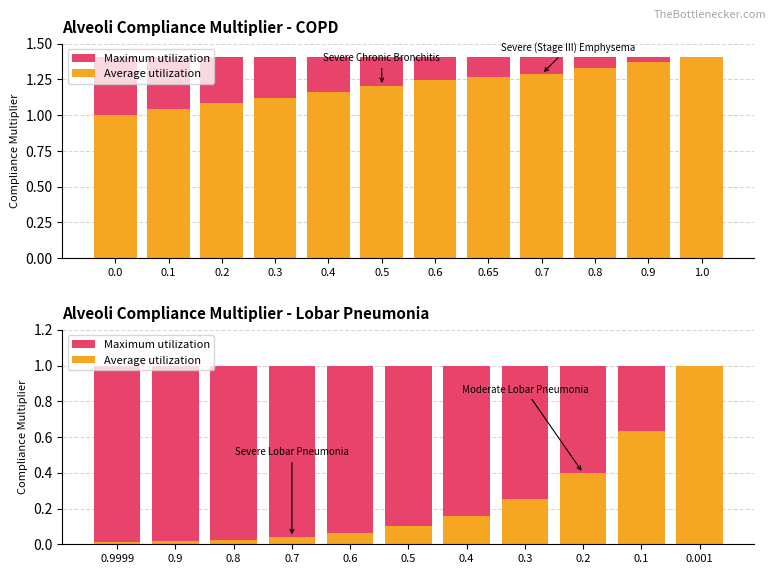

How many groups of bars are there?

11